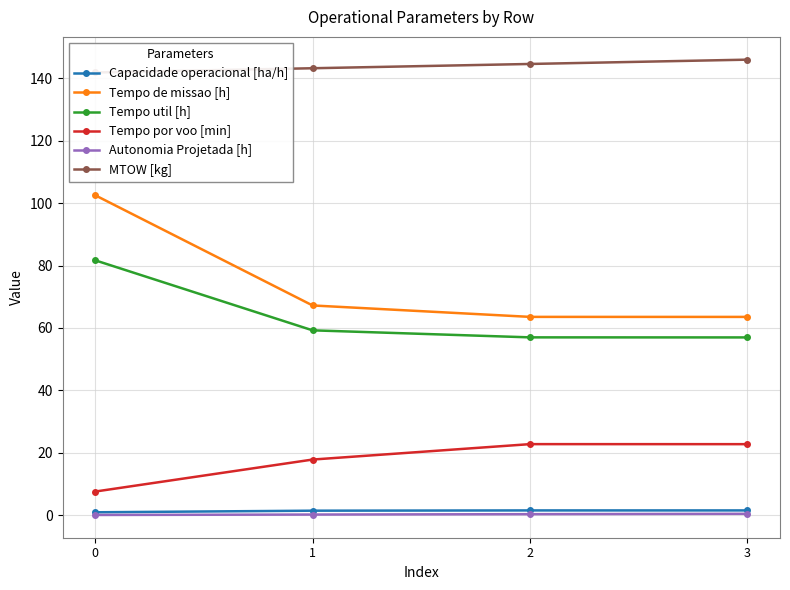

At 3, list the series in order from largest to smallest.

MTOW [kg], Tempo de missao [h], Tempo util [h], Tempo por voo [min], Capacidade operacional [ha/h], Autonomia Projetada [h]